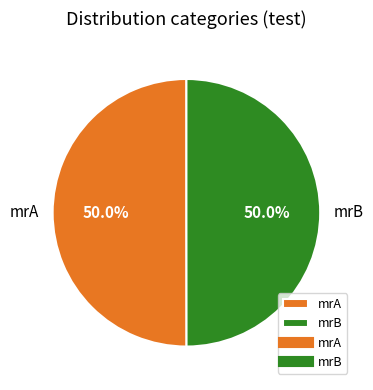

To the nearest percent, what is the combined percentage of mrB and mrA?

100%